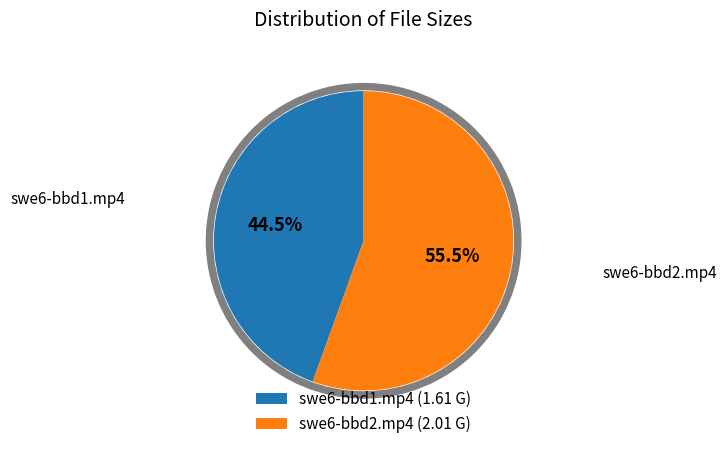

Which category accounts for the majority?

swe6-bbd2.mp4